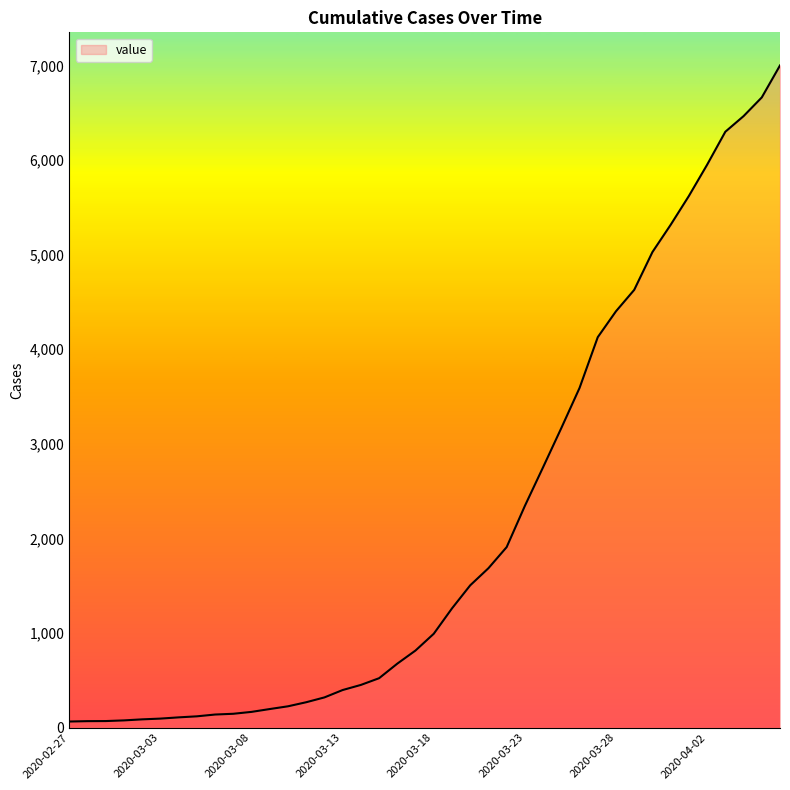

What is the greatest value displayed?

7001